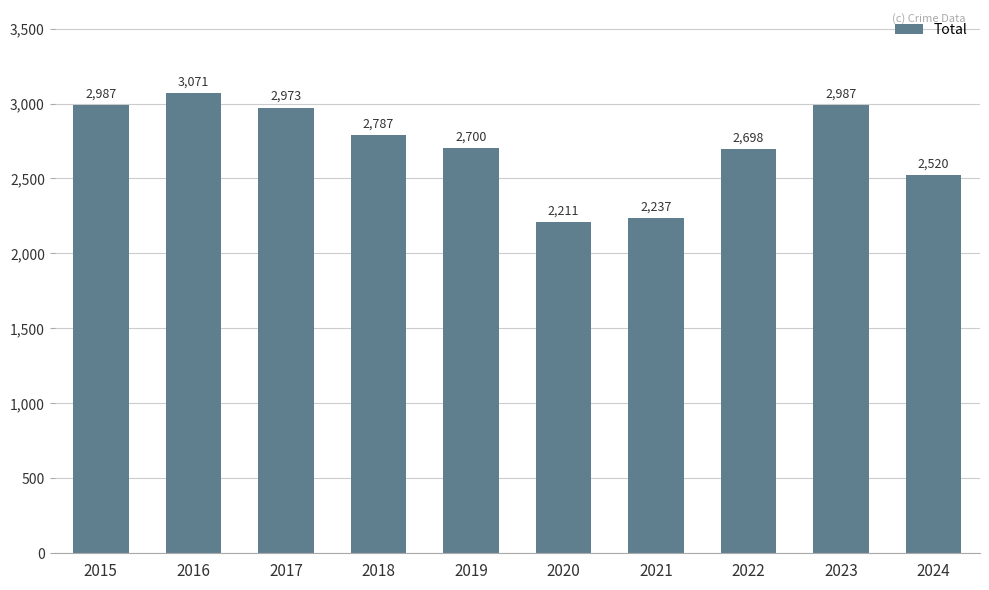

The chart shows a value of 2698 at 2022. True or false?

True